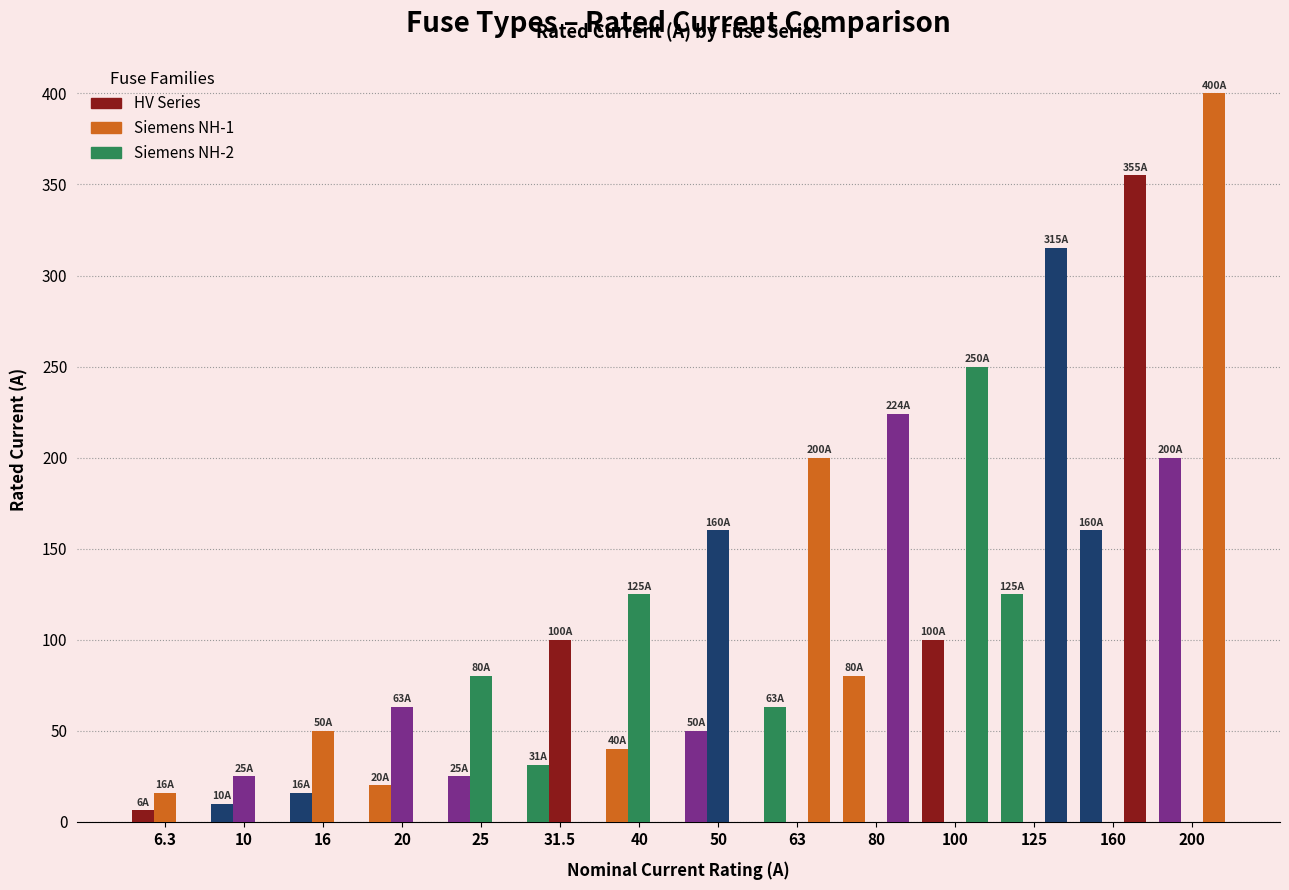

At which label does HV Series reach its minimum?

6.3